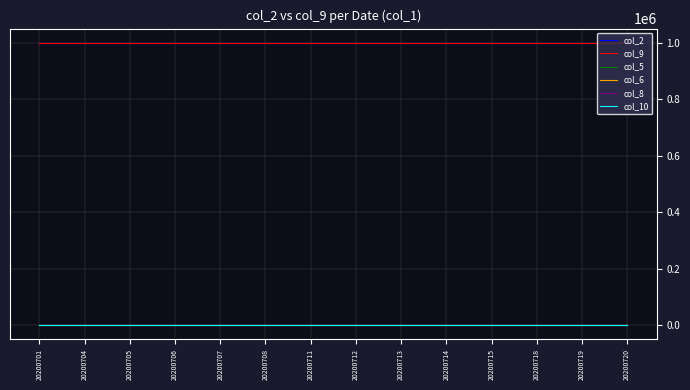

Reading right to left, extract all data points from this chart.

col_2: 20200720=1000000	20200719=1000000	20200718=1000000	20200715=1000000	20200714=1000000	20200713=1000000	20200712=1000000	20200711=1000000	20200708=1000000	20200707=1000000	20200706=1000000	20200705=1000000	20200704=1000000	20200701=1000000
col_9: 20200720=1000000	20200719=1000000	20200718=1000000	20200715=1000000	20200714=1000000	20200713=1000000	20200712=1000000	20200711=1000000	20200708=1000000	20200707=1000000	20200706=1000000	20200705=1000000	20200704=1000000	20200701=1000000
col_5: 20200720=0	20200719=0	20200718=0	20200715=0	20200714=0	20200713=0	20200712=0	20200711=0	20200708=0	20200707=0	20200706=0	20200705=0	20200704=0	20200701=0
col_6: 20200720=0	20200719=0	20200718=0	20200715=0	20200714=0	20200713=0	20200712=0	20200711=0	20200708=0	20200707=0	20200706=0	20200705=0	20200704=0	20200701=0
col_8: 20200720=0	20200719=0	20200718=0	20200715=0	20200714=0	20200713=0	20200712=0	20200711=0	20200708=0	20200707=0	20200706=0	20200705=0	20200704=0	20200701=0
col_10: 20200720=0	20200719=0	20200718=0	20200715=0	20200714=0	20200713=0	20200712=0	20200711=0	20200708=0	20200707=0	20200706=0	20200705=0	20200704=0	20200701=0